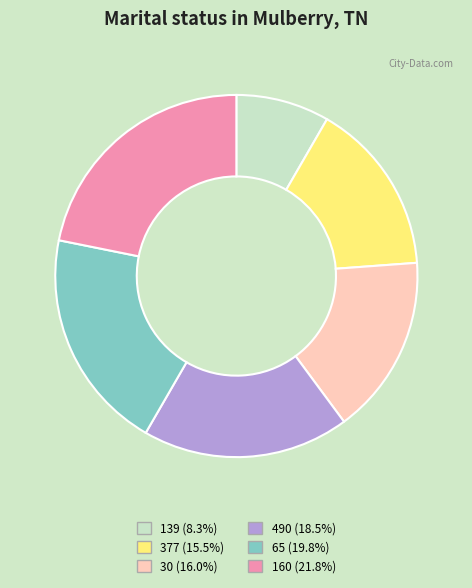

Count the number of slices in the pie.

6